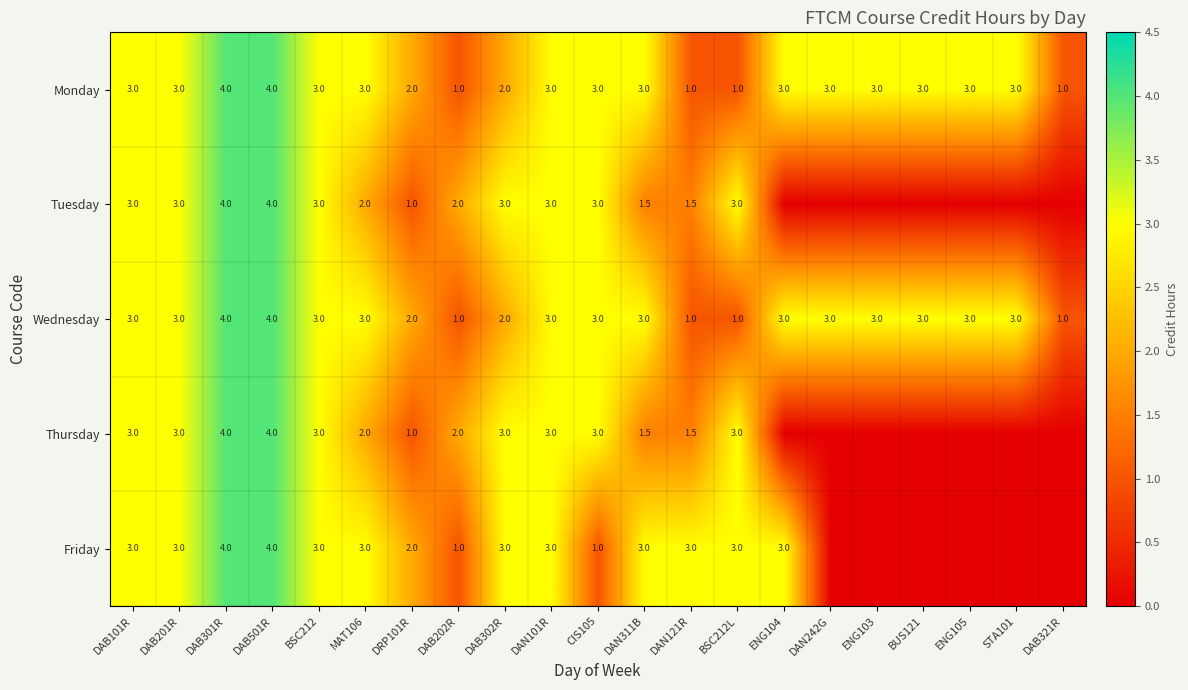

Count the Monday values in the range 2 to 3.

15